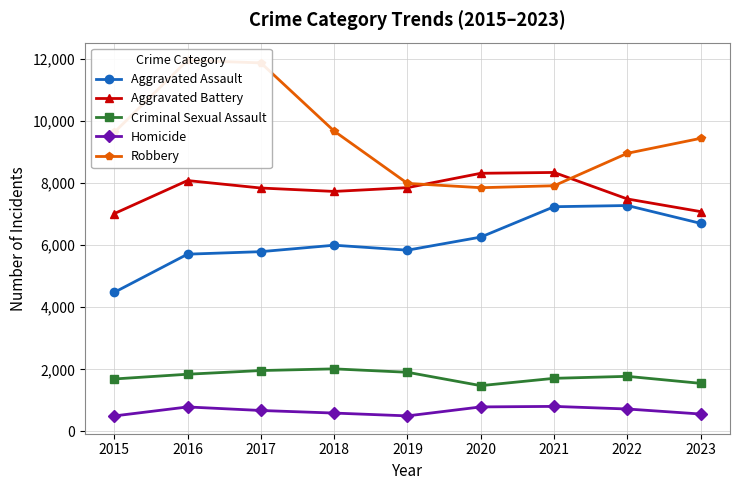

The Aggravated Assault series shows 5841 at 2019. True or false?

True